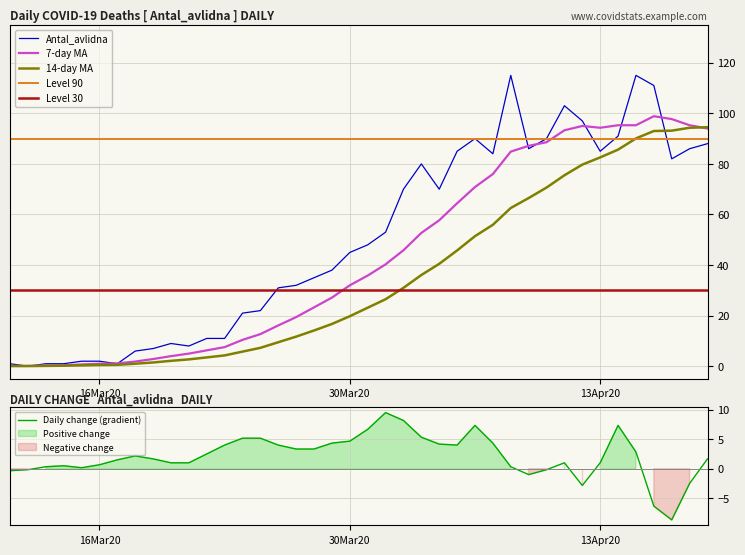

What is the sum of the values at 2020-04-12 and 2020-04-16?

208